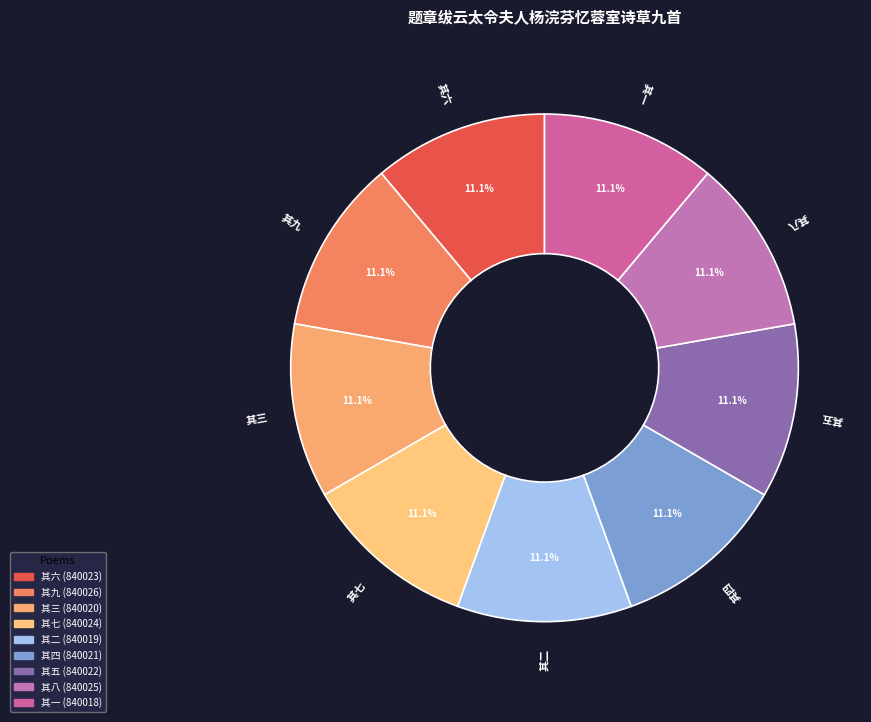

Is the sum of 其九 and 其八 greater than half?

No